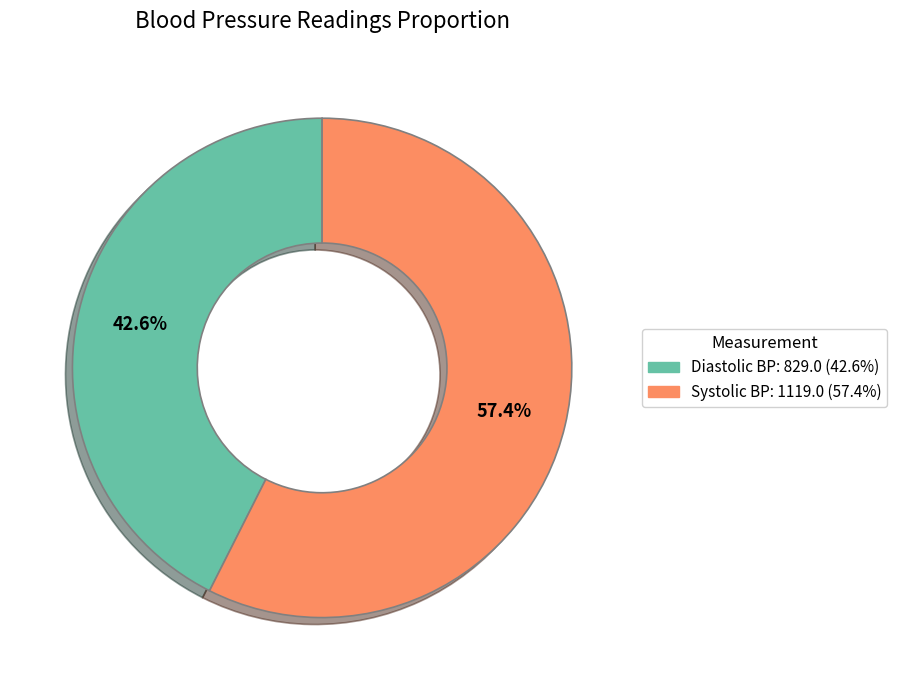

Is there any slice that represents more than half of the pie?

Yes